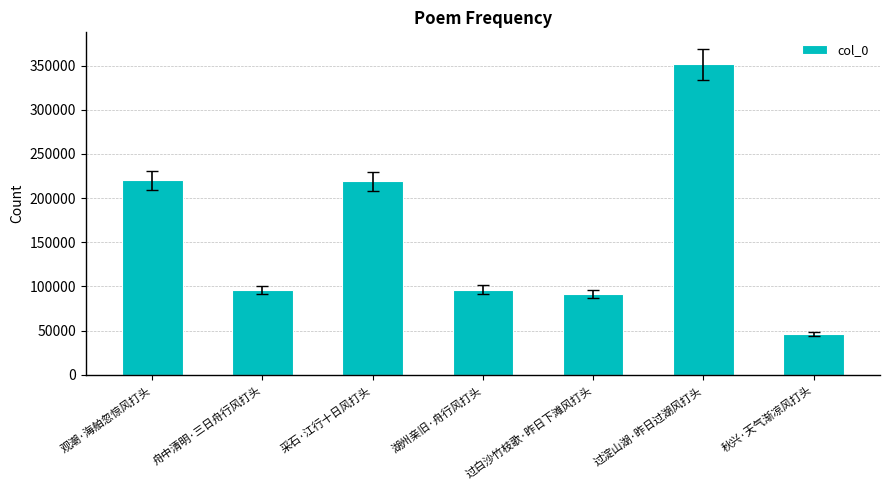

What is the sum of the values at 采石·江行十日风打头 and 秋兴·天气渐凉风打头?

264854